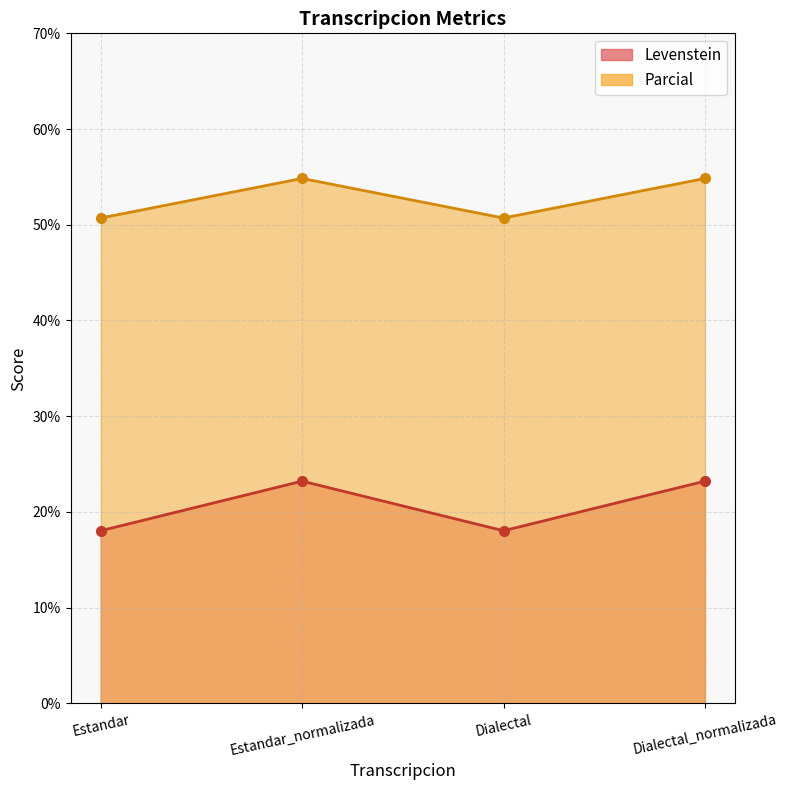

What is the maximum value for Levenstein?

23.2